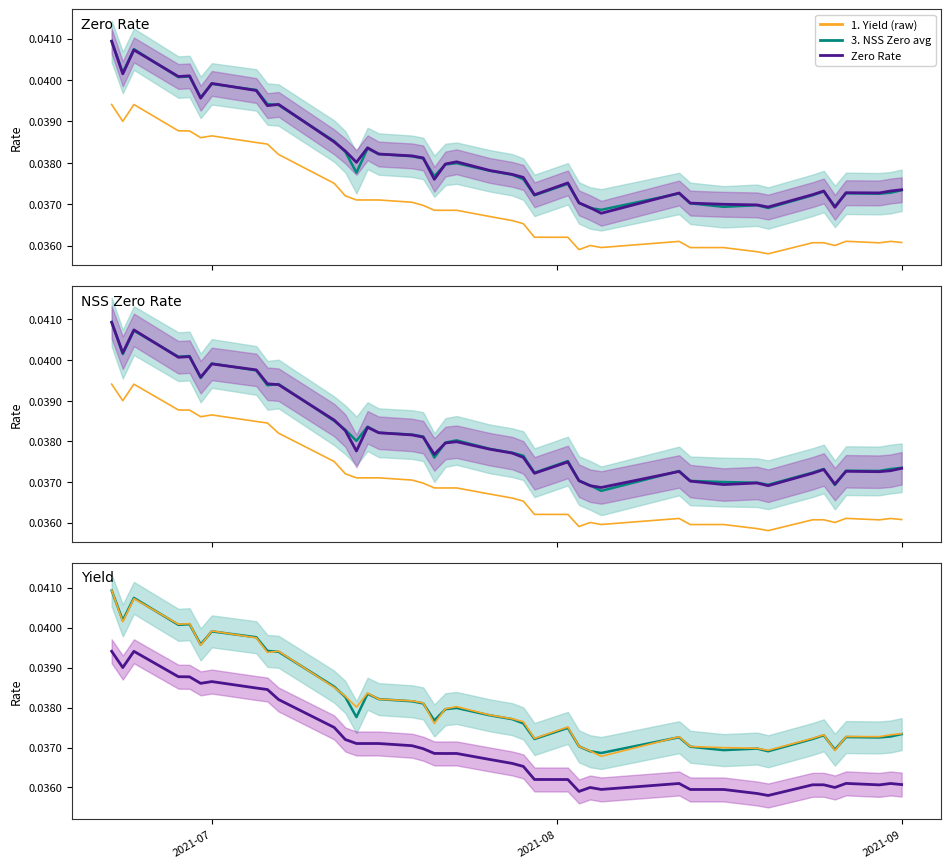

How many distinct data groups are displayed?

3